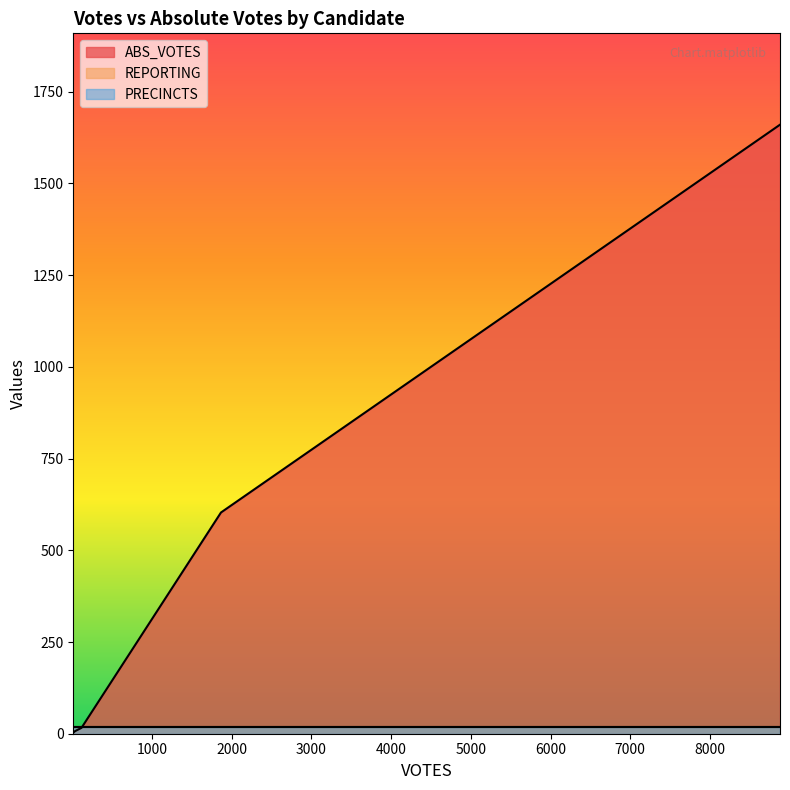

The ABS_VOTES series shows 462 at trumpd. True or false?

False